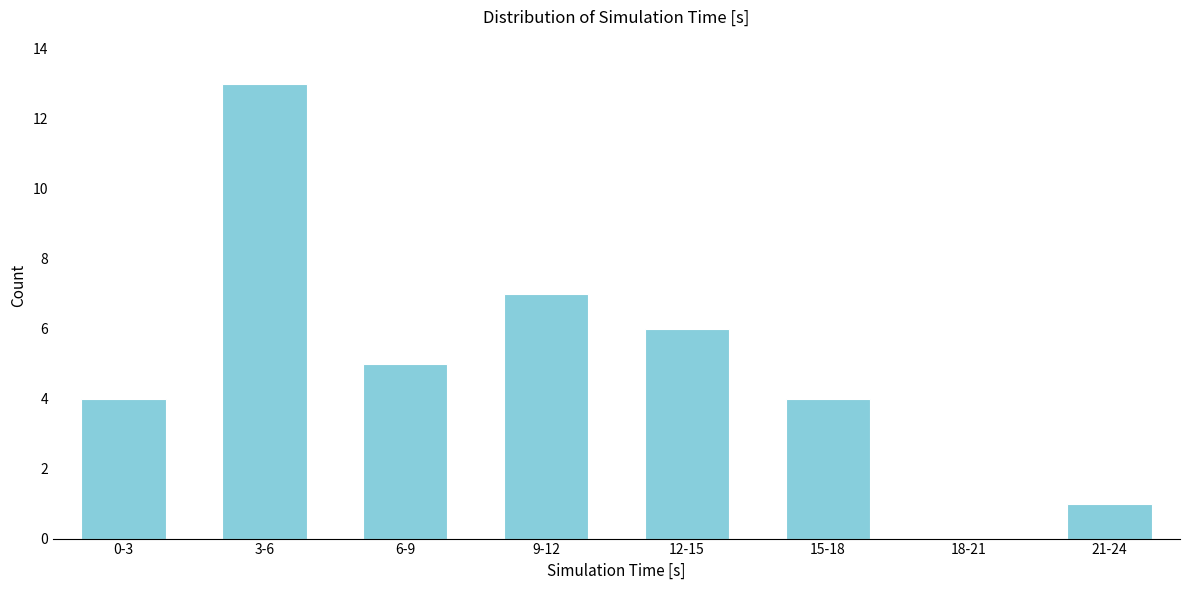

Reading left to right, extract all data points from this chart.

0-3=4	3-6=13	6-9=5	9-12=7	12-15=6	15-18=4	18-21=0	21-24=1